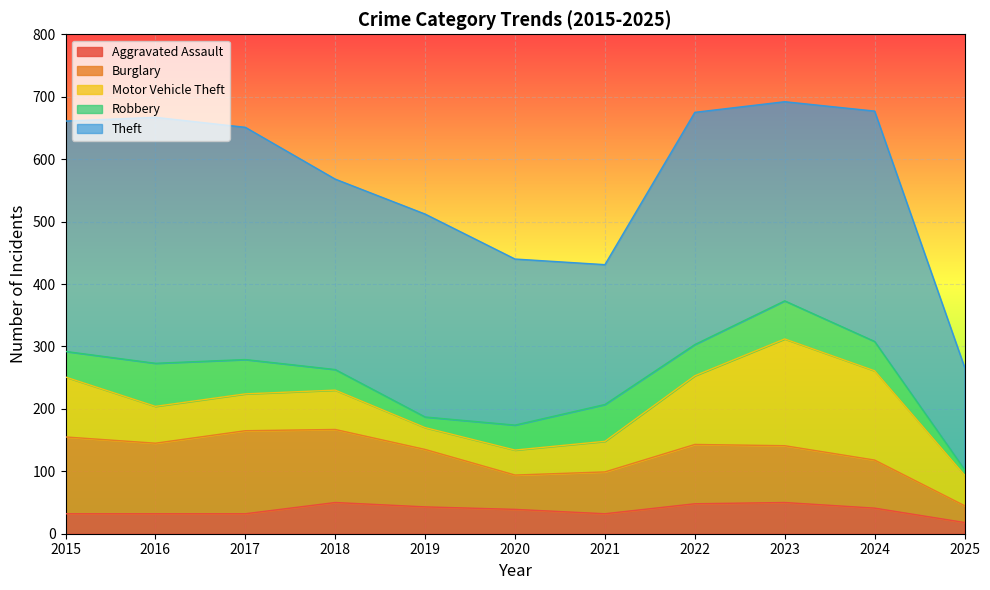

True or false: Burglary has a value of 200 at 2017.

False